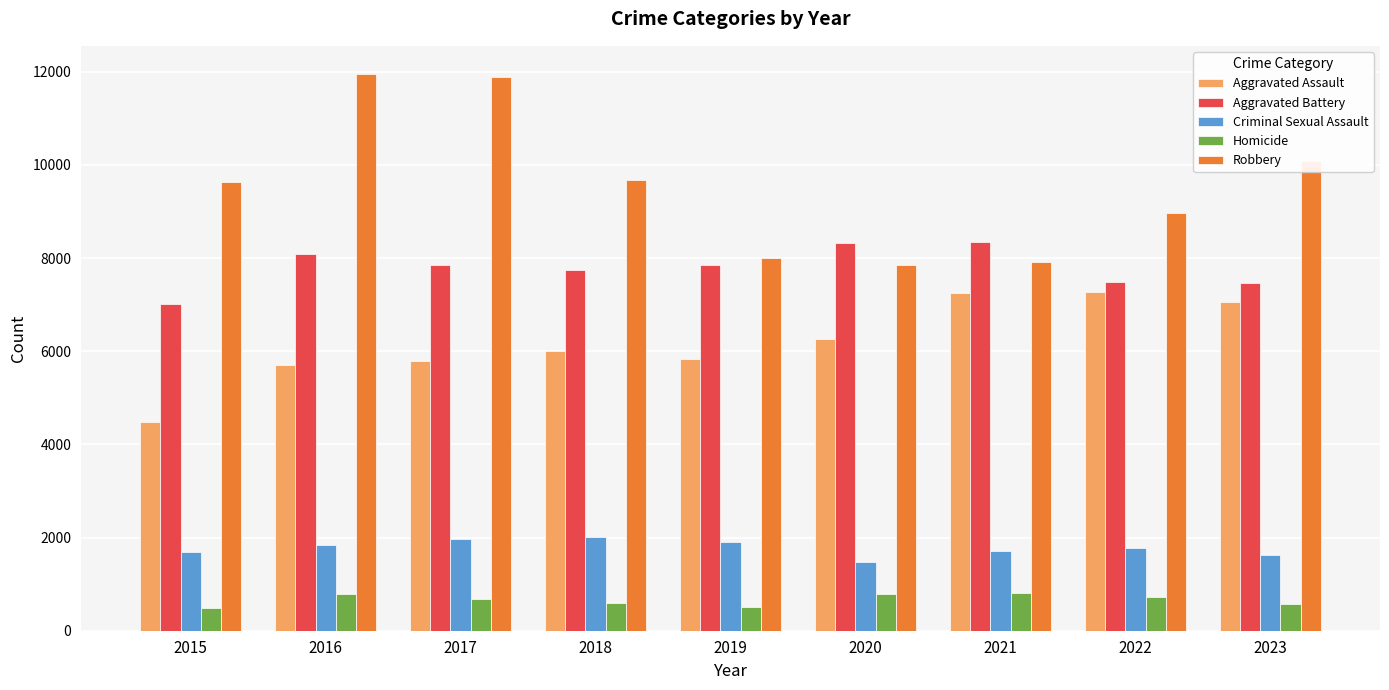

True or false: Aggravated Battery has a value of 5342 at 2021.

False